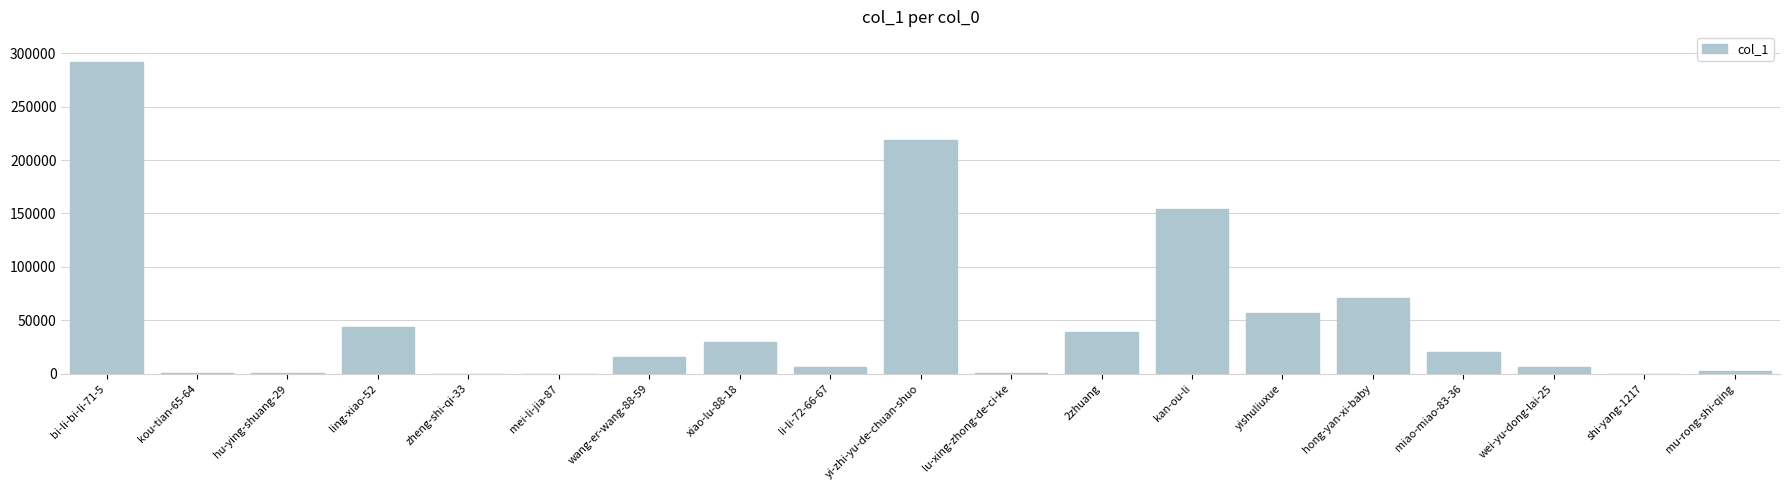

At which label does the data first exceed 15668?

bi-li-bi-li-71-5